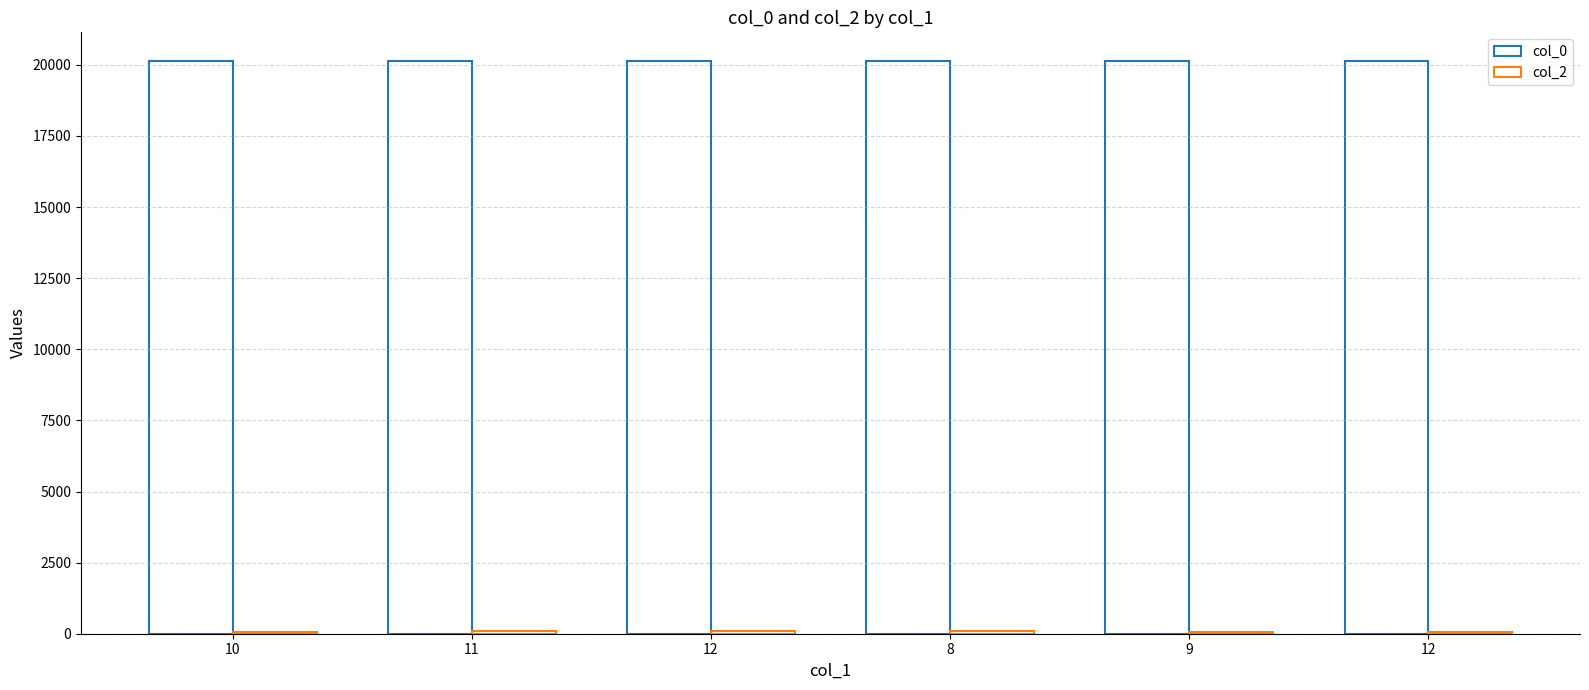

At which label is col_2 closest to 83?

11